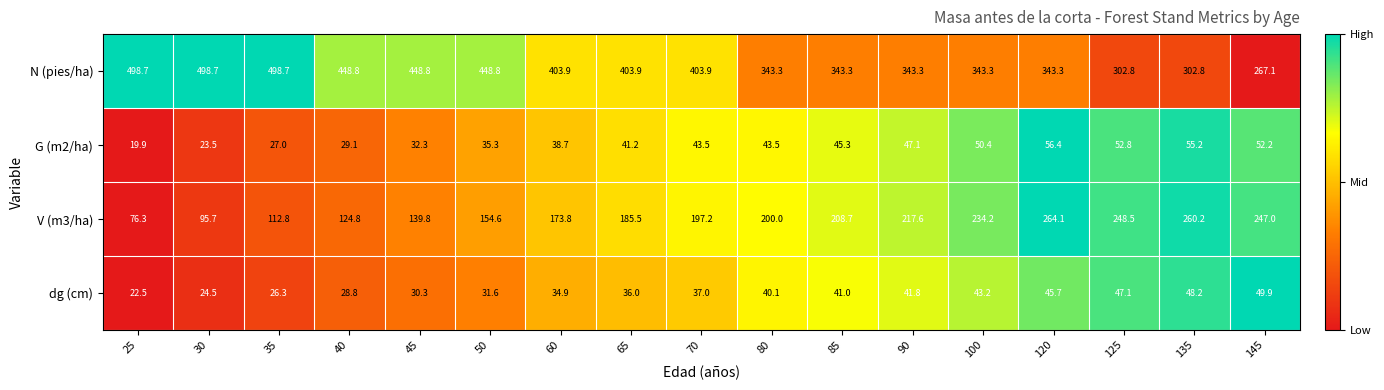

At which label does V (m3/ha) reach its minimum?

25